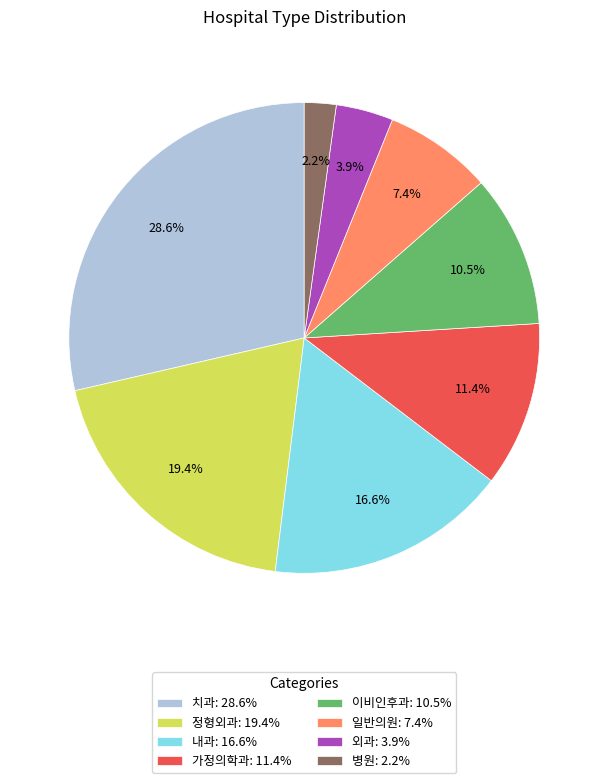

Which category has the biggest portion of the pie?

치과